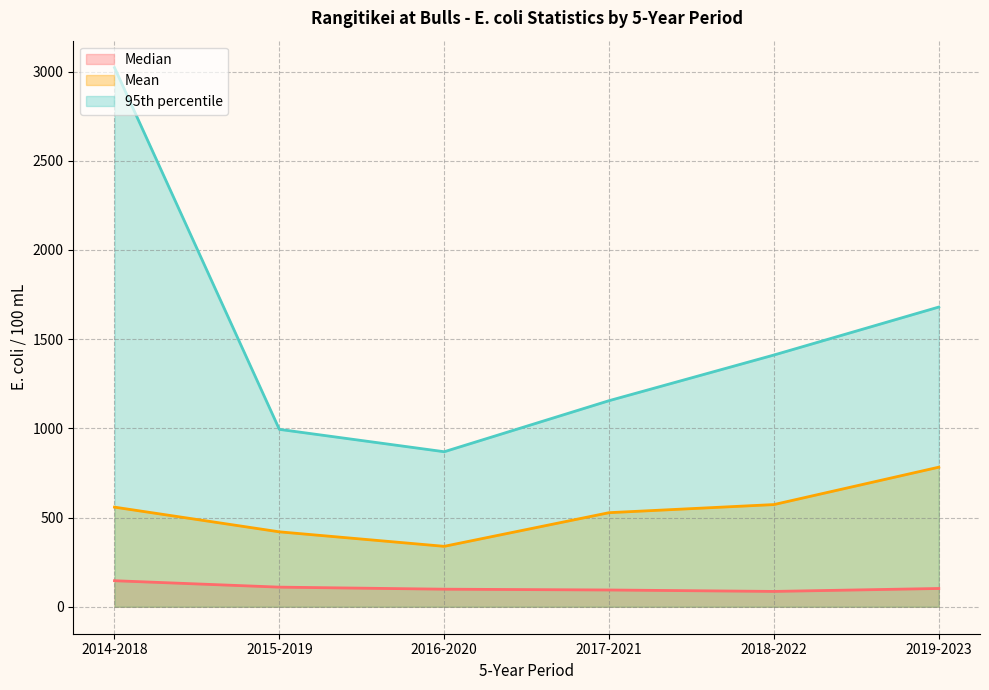

Which series has the widest spread of values?

95th percentile